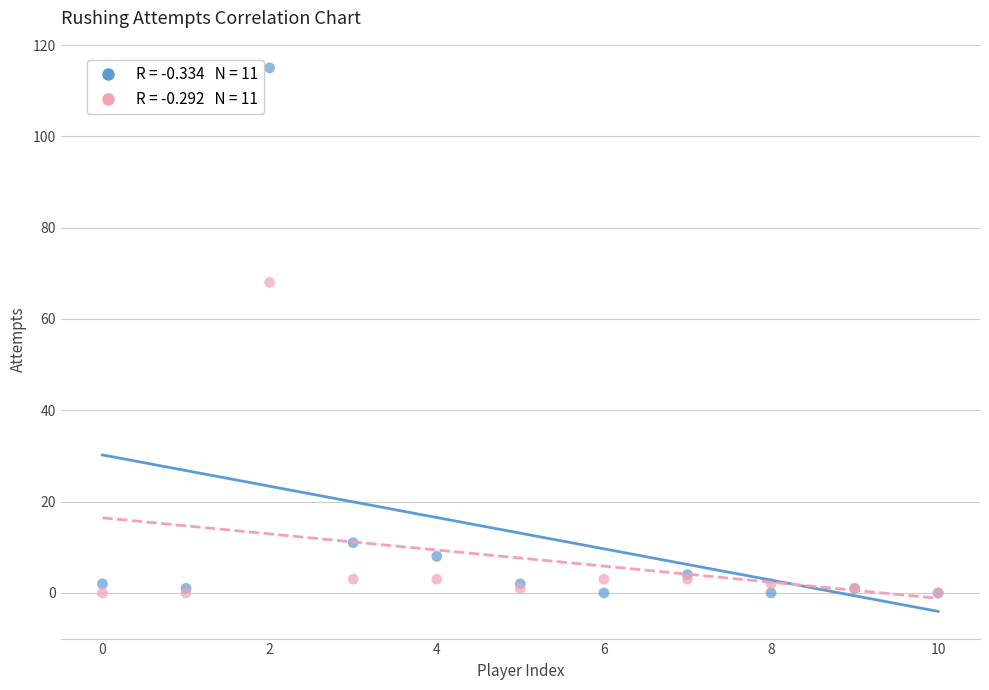

Across all series, what Y value is closest to 57?

68